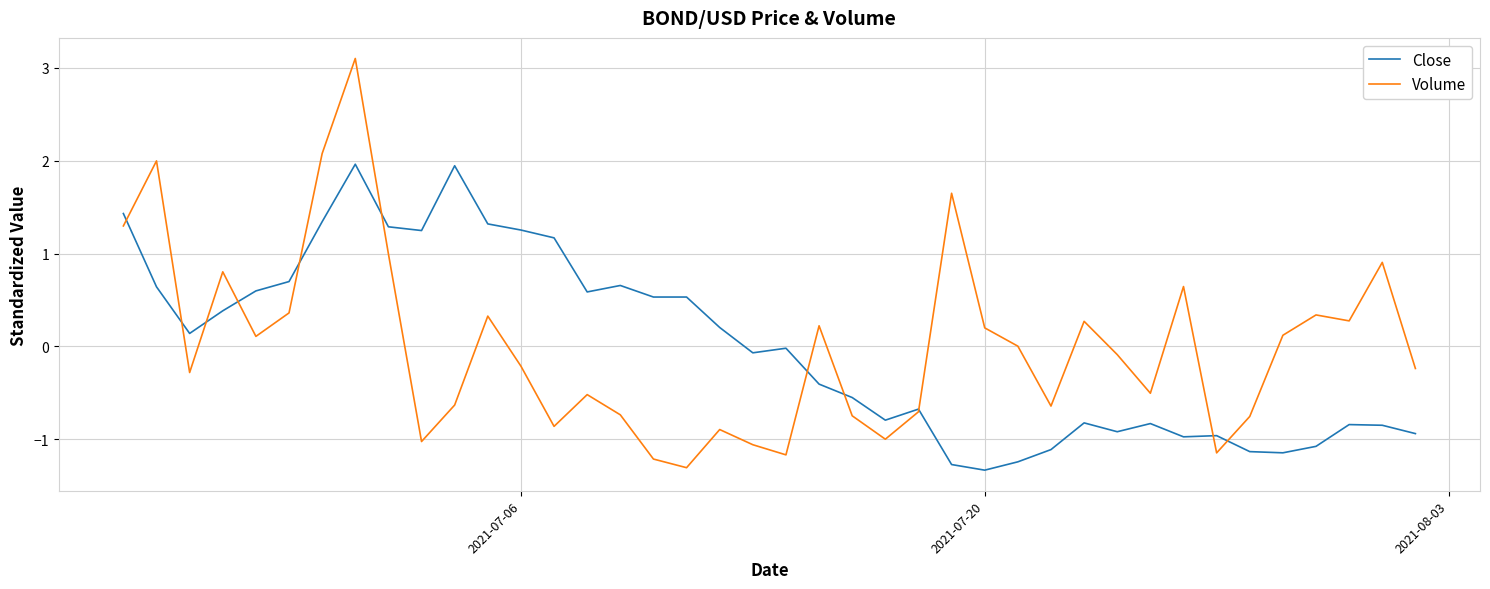

Which series has the widest spread of values?

Volume